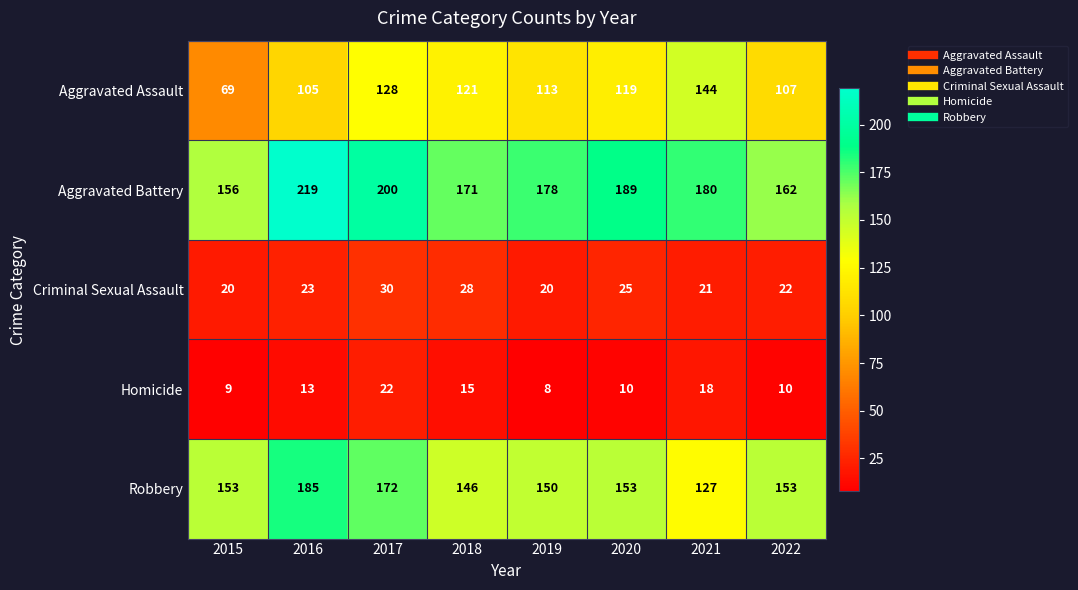

What is the total value across all series at 2018?

481